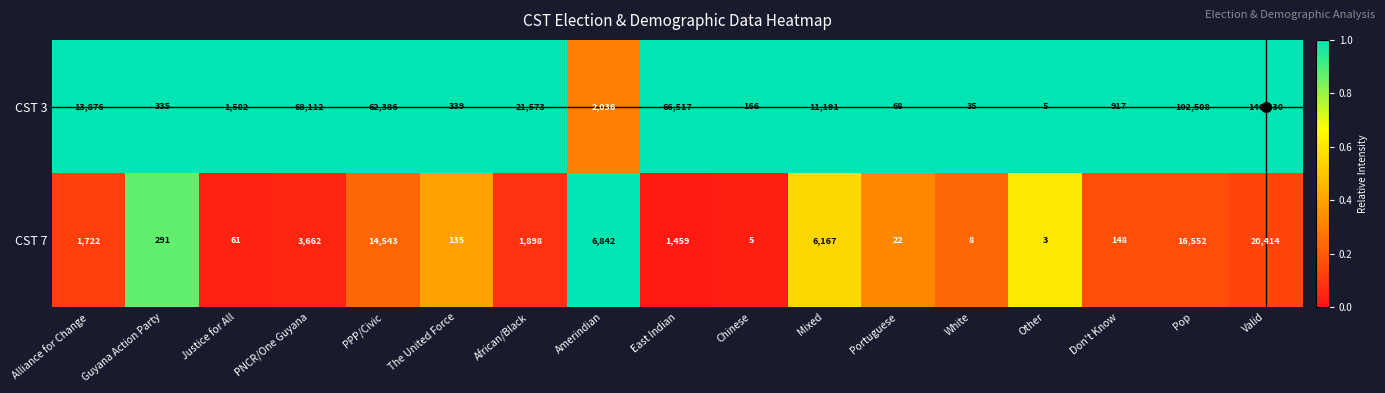

The value of CST 7 at Valid is 20414. True or false?

True